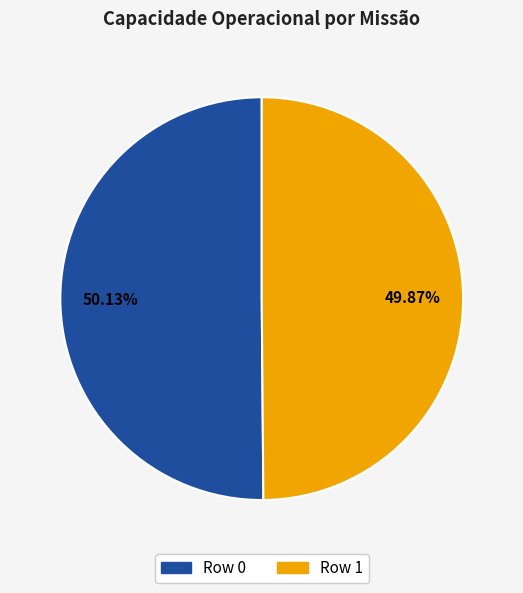

Is the sum of Row 1 and Row 0 greater than half?

Yes